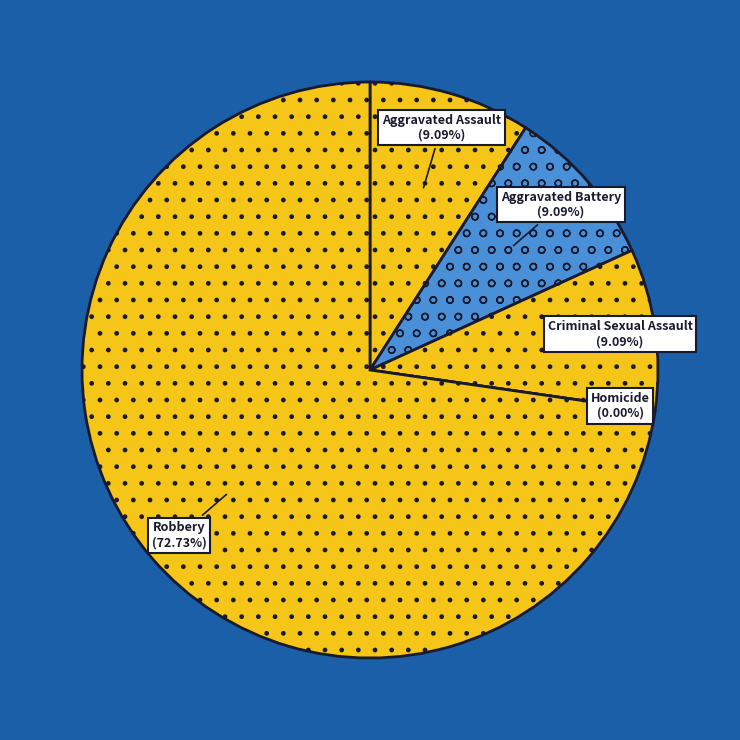

Do Homicide and Criminal Sexual Assault together represent more than half of the pie?

No